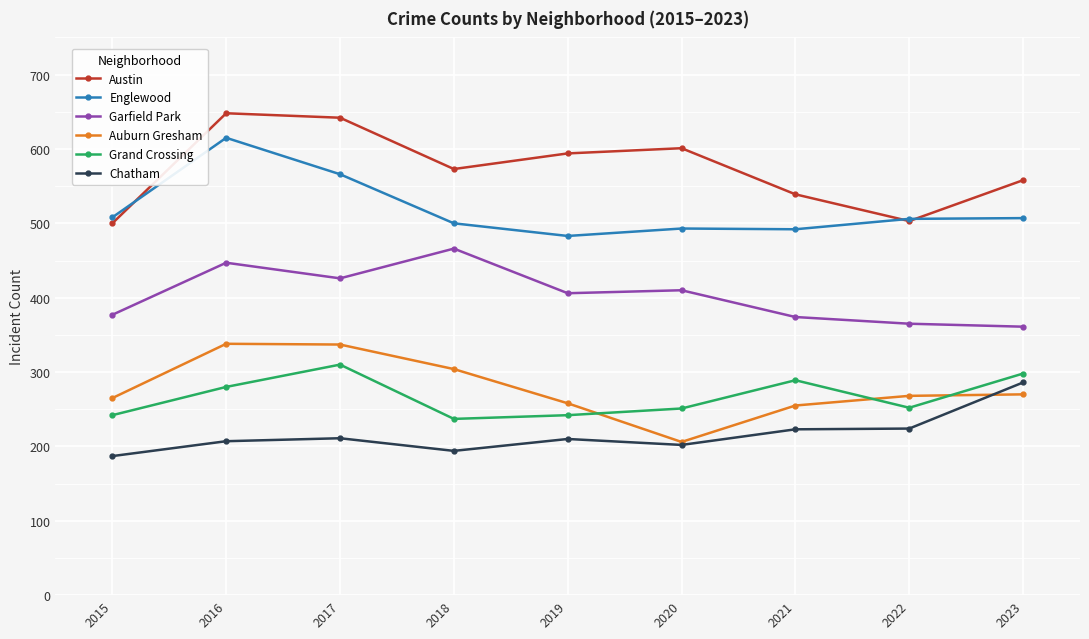

What is the approximate value of Englewood at 2023?

507